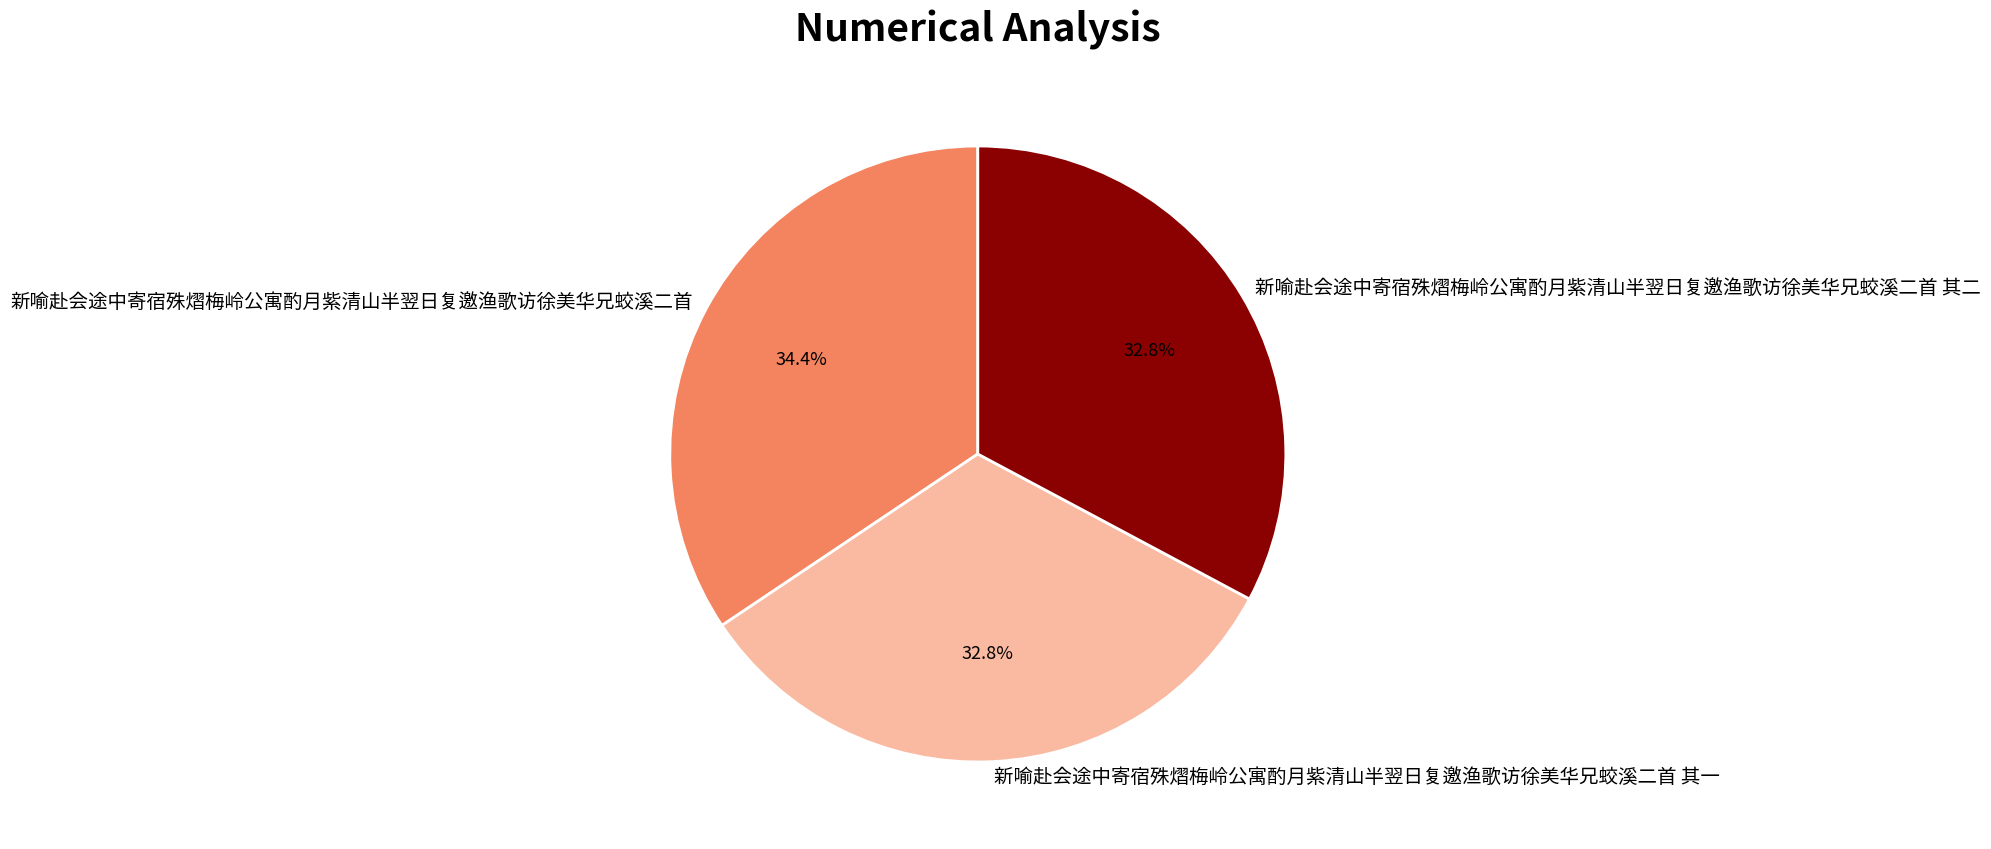

To the nearest percent, what portion does 新喻赴会途中寄宿殊熠梅岭公寓酌月紫清山半翌日复邀渔歌访徐美华兄蛟溪二首 represent?

34%